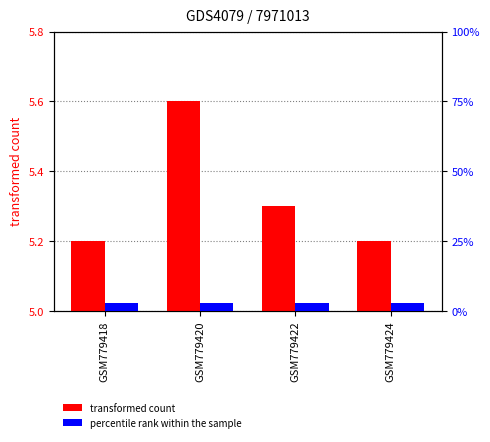

What is the value of the transformed count bar at the 3rd from the left?

5.3